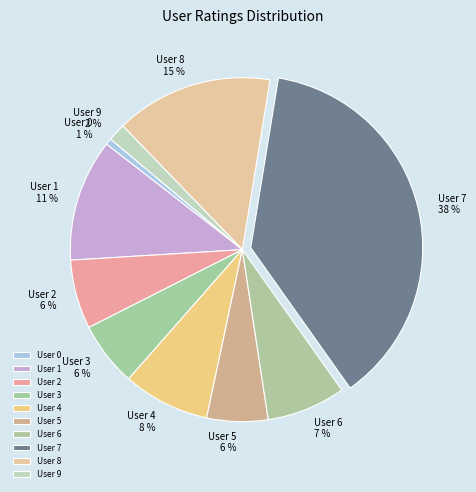

Combined, do User 7 and User 1 account for over 50%?

No